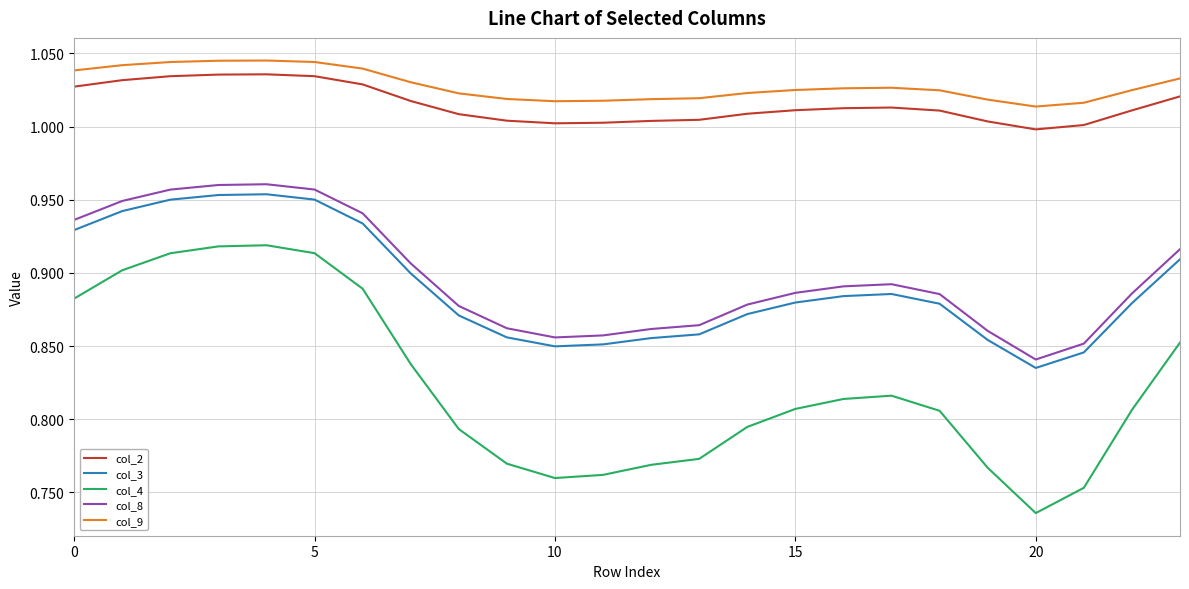

Which series has the largest range (max minus min)?

col_4